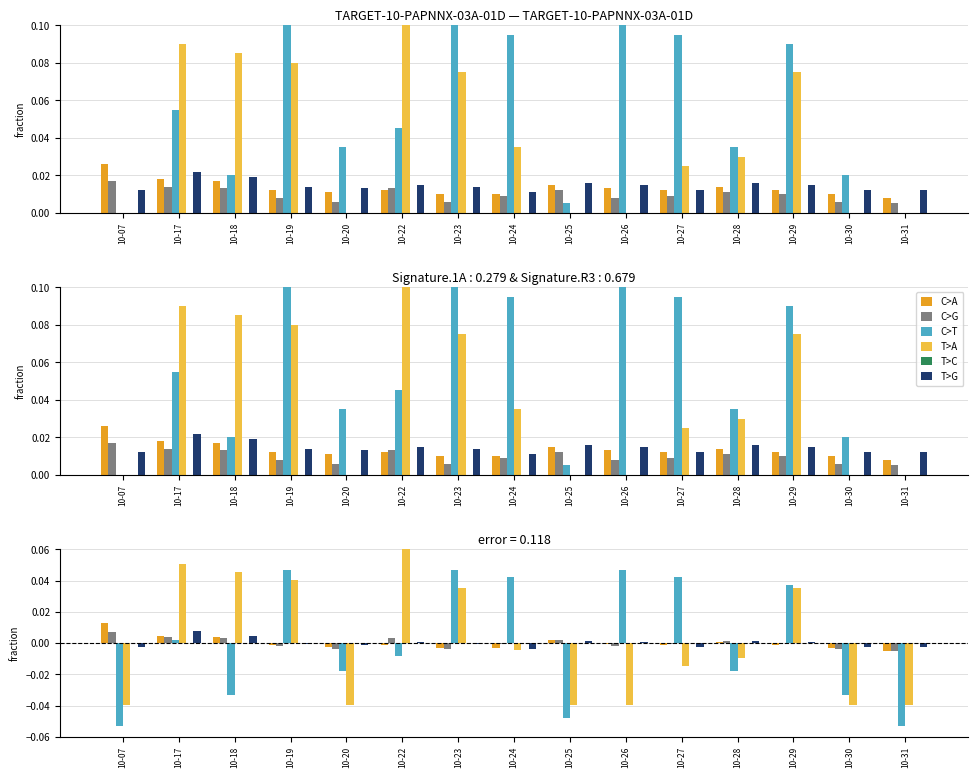

Reading left to right, list all the values displayed in this chart.

C>A: 0.0	0.0	0.0	-0.0	-0.0	-0.0	-0.0	-0.0	0.0	-0.0	-0.0	0.0	-0.0	-0.0	-0.0
C>G: 0.0	0.0	0.0	-0.0	-0.0	0.0	-0.0	-0.0	0.0	-0.0	-0.0	0.0	0.0	-0.0	-0.0
C>T: -0.1	0.0	-0.0	0.0	-0.0	-0.0	0.0	0.0	-0.0	0.0	0.0	-0.0	0.0	-0.0	-0.1
T>A: -0.0	0.1	0.0	0.0	-0.0	0.1	0.0	-0.0	-0.0	-0.0	-0.0	-0.0	0.0	-0.0	-0.0
T>C: 0.0	0.0	0.0	0.0	0.0	0.0	0.0	0.0	0.0	0.0	0.0	0.0	0.0	0.0	0.0
T>G: -0.0	0.0	0.0	-0.0	-0.0	0.0	-0.0	-0.0	0.0	0.0	-0.0	0.0	0.0	-0.0	-0.0